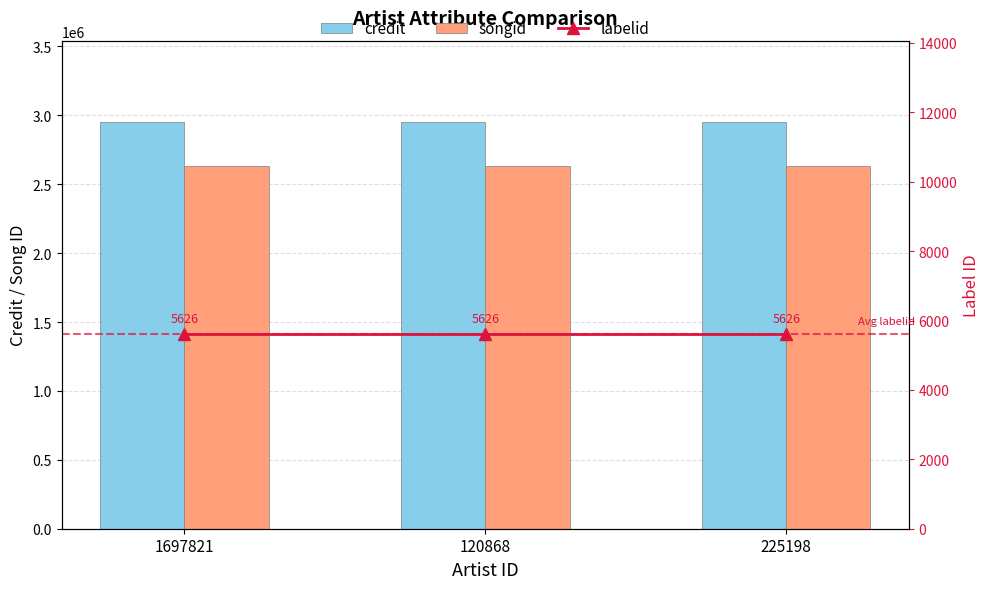

What is the total value across all series at 1697821?

5589575